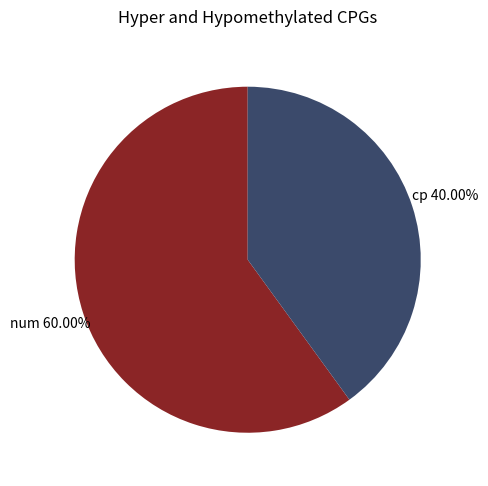

Is there a majority slice in this chart?

Yes